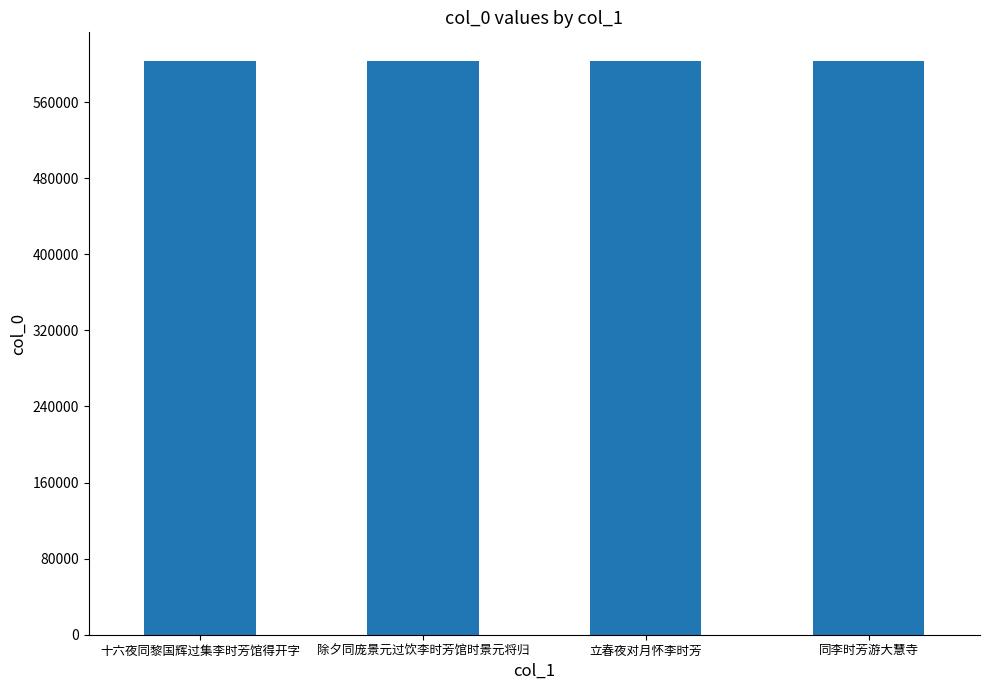

What is the ratio of the value at 立春夜对月怀李时芳 to the value at 除夕同庞景元过饮李时芳馆时景元将归?

1.0